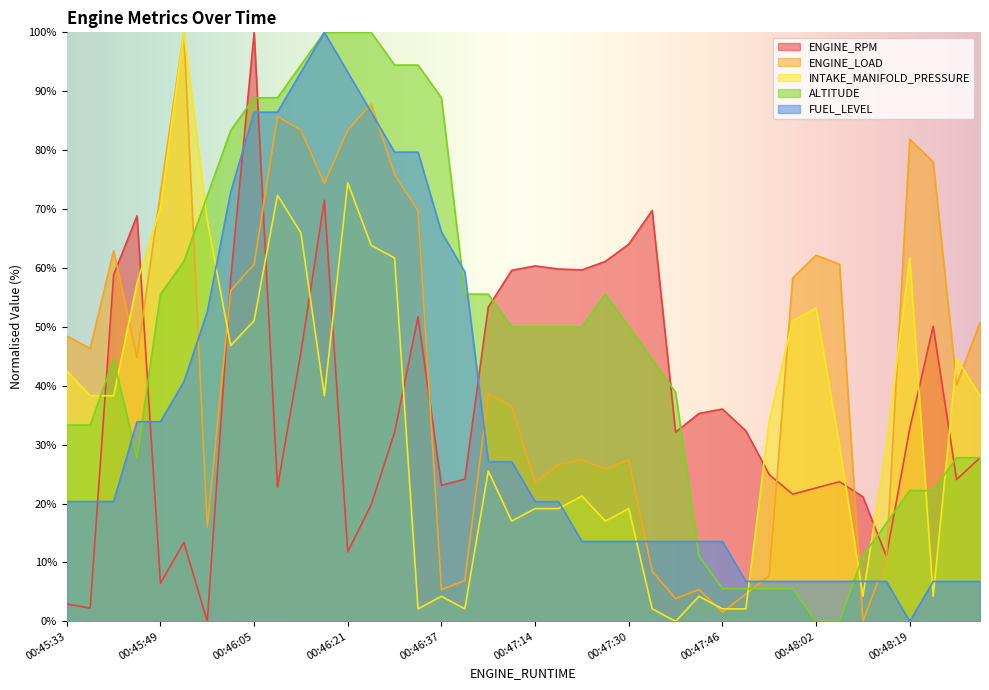

Where do ENGINE_LOAD and ENGINE_RPM first cross each other?

00:45:41 and 00:45:45